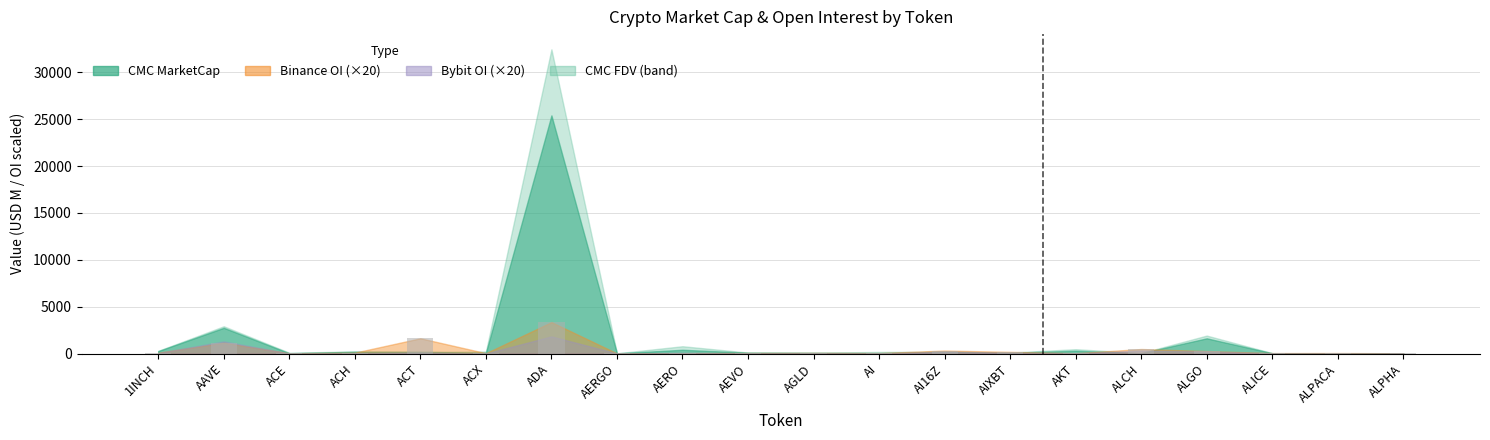

What is the sum of all values?

8130.4